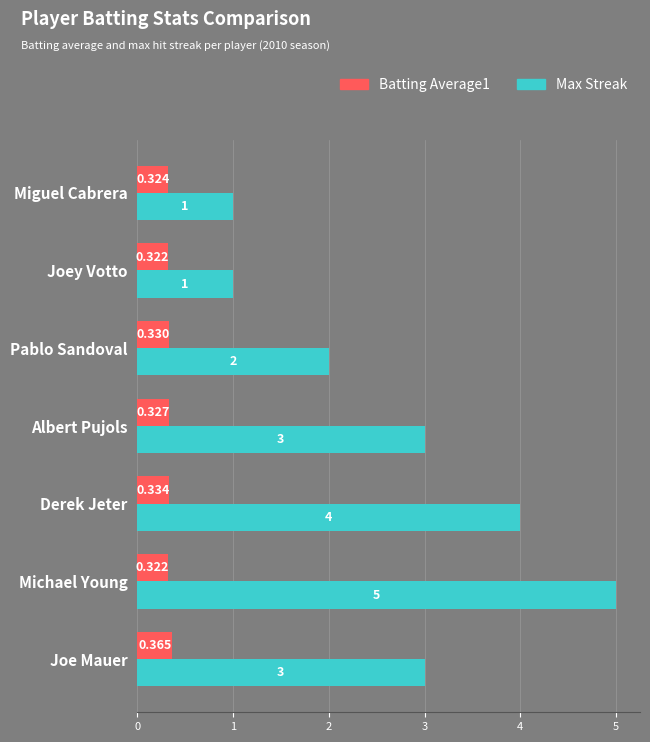

Which series has the widest spread of values?

Max Streak